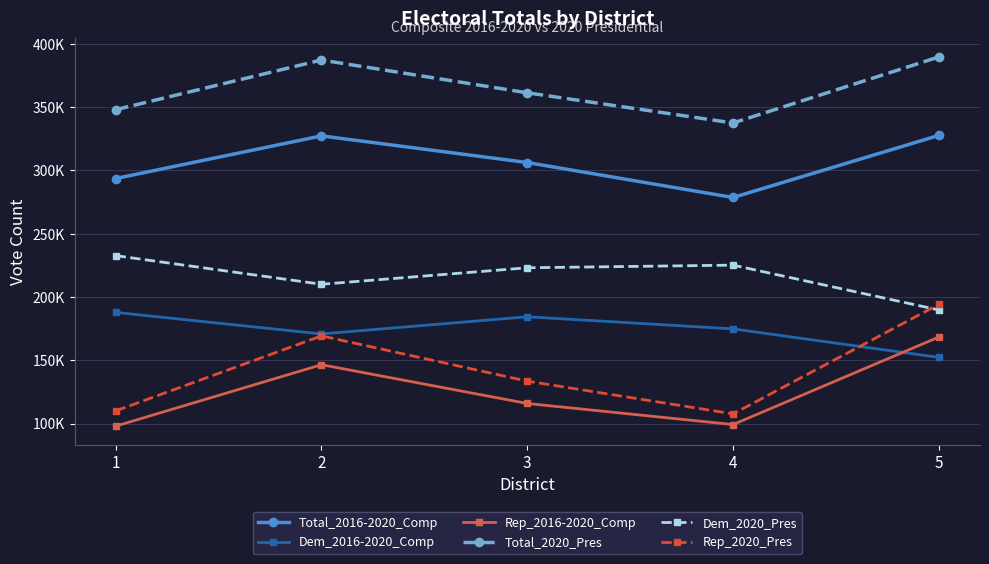

Where is Rep_2020_Pres nearest to the value 150909?

3